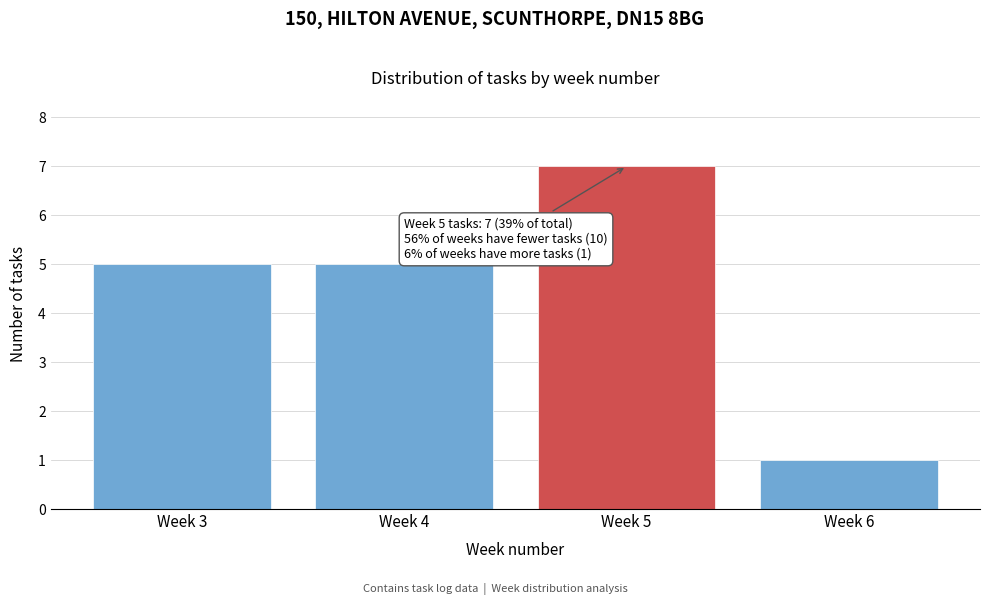

Reading left to right, what are all the values shown in this chart?

5	5	7	1